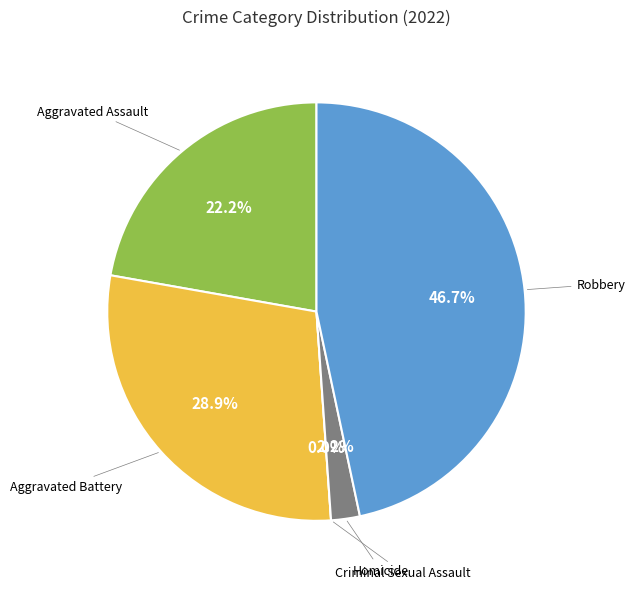

What is the total percentage of Homicide and Robbery?

48.9%